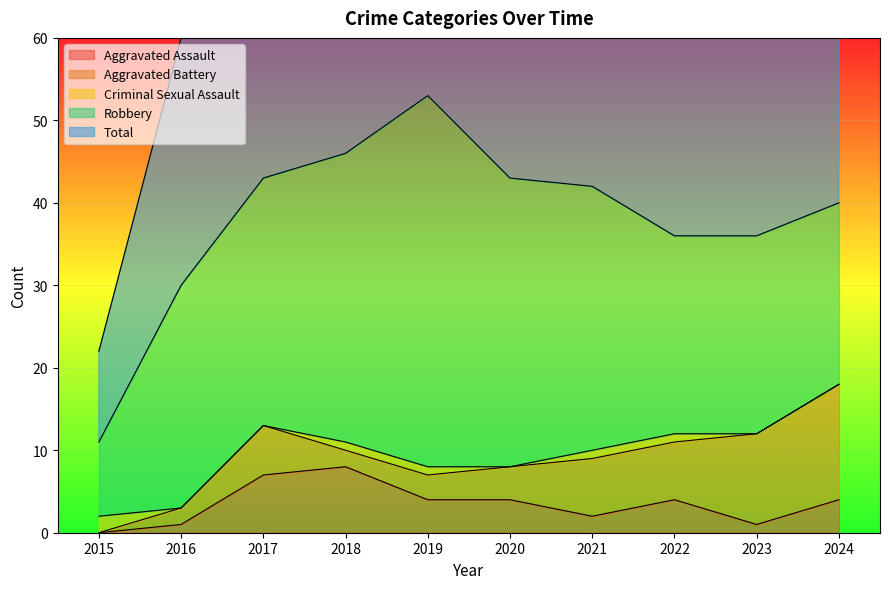

True or false: Aggravated Assault has more than 1 interior local peaks.

True